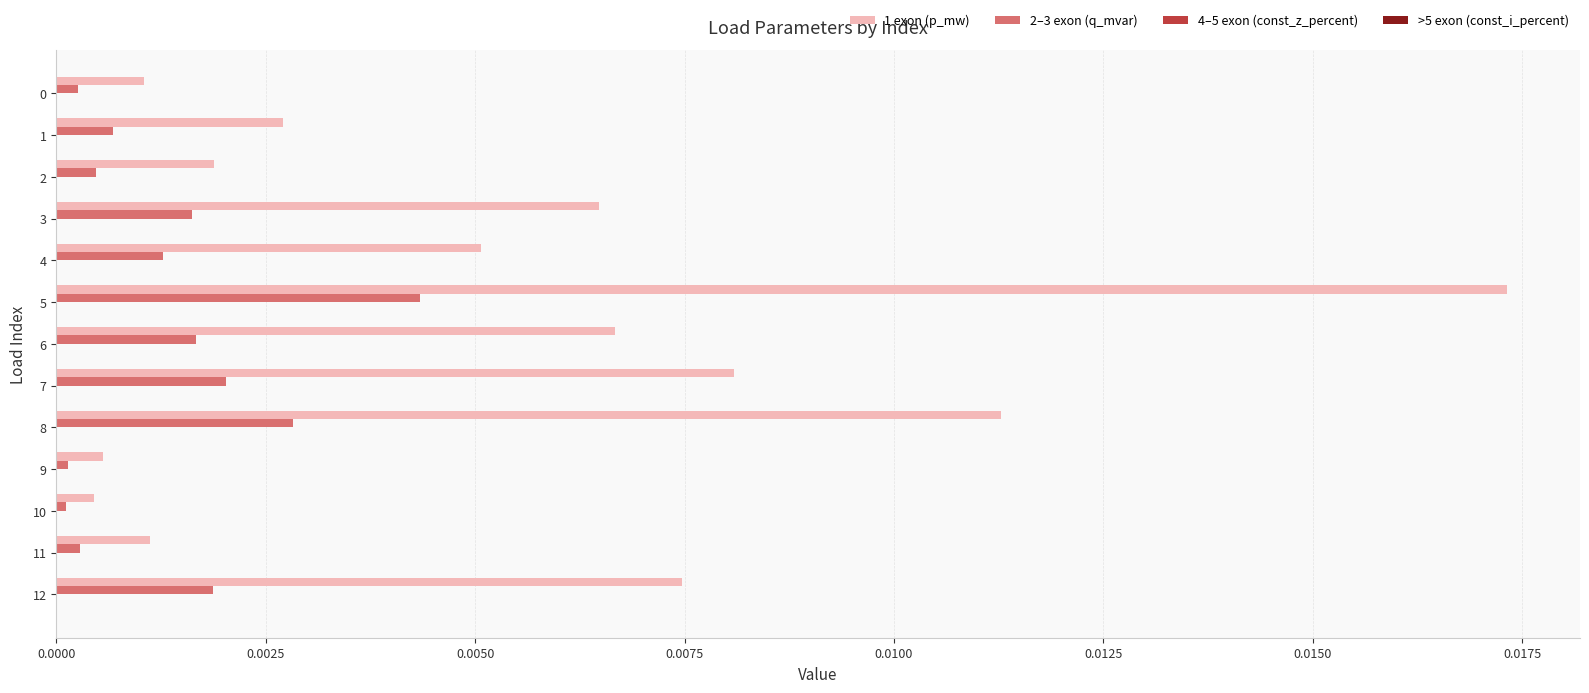

Which label corresponds to the largest value in the chart?

5